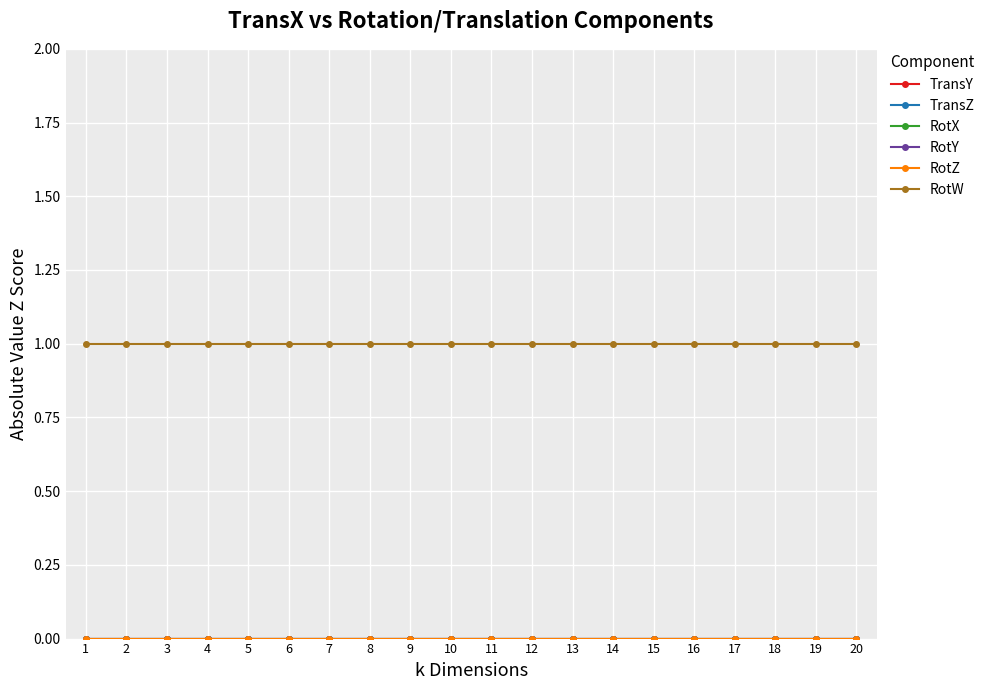

Which has a higher value, 12 or 1?

12